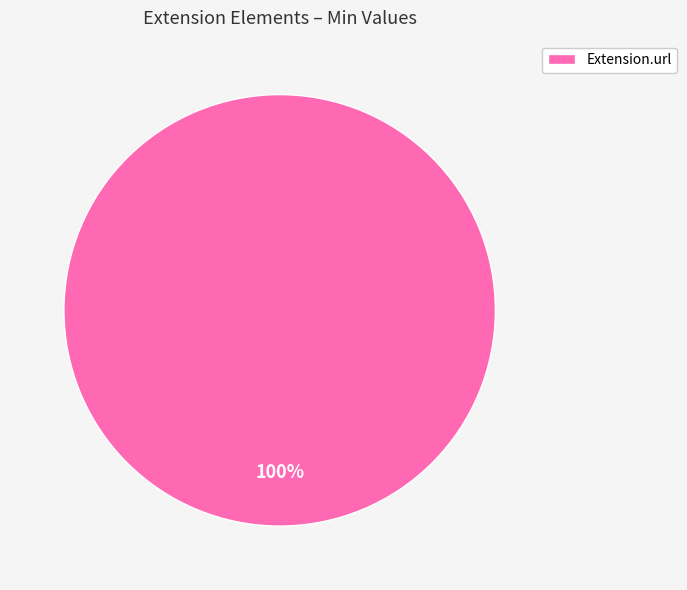

True or false: Extension.url accounts for 92% of the total.

False